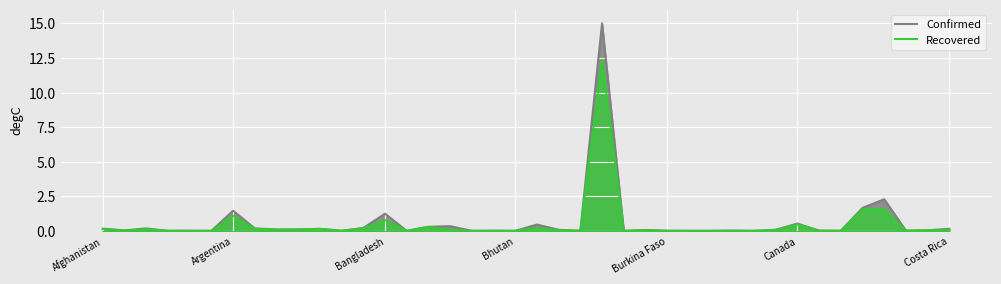

True or false: Confirmed and Recovered intersect in this chart.

False